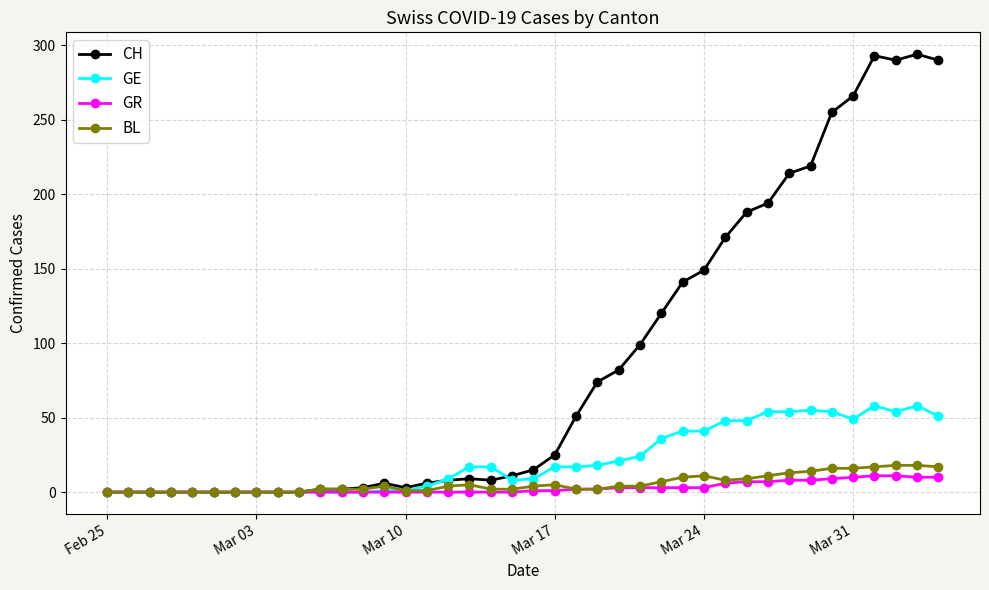

How many lines are shown in the chart?

4